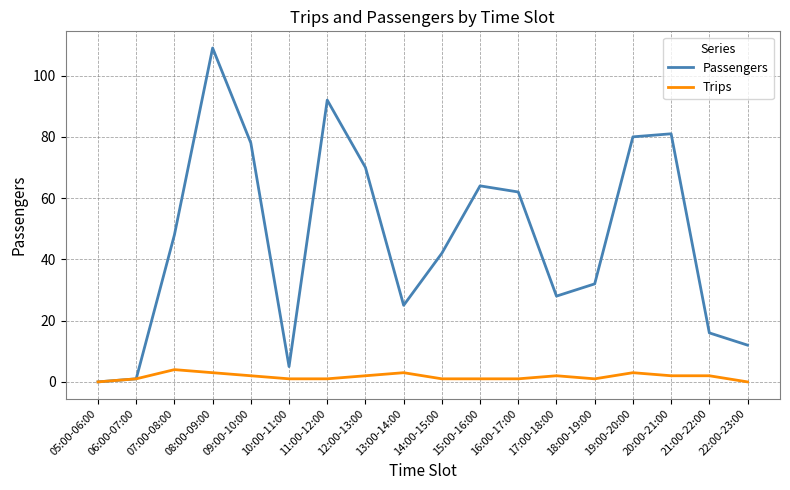

Which series has the largest total across all categories?

Passengers